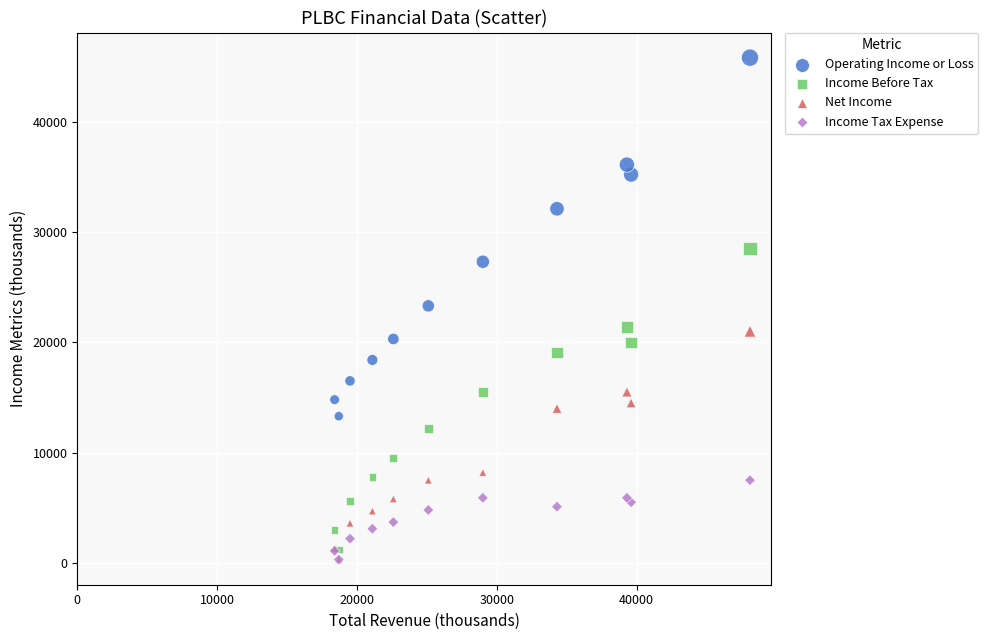

What are all the series names shown in the legend?

Operating Income or Loss, Income Before Tax, Net Income, Income Tax Expense